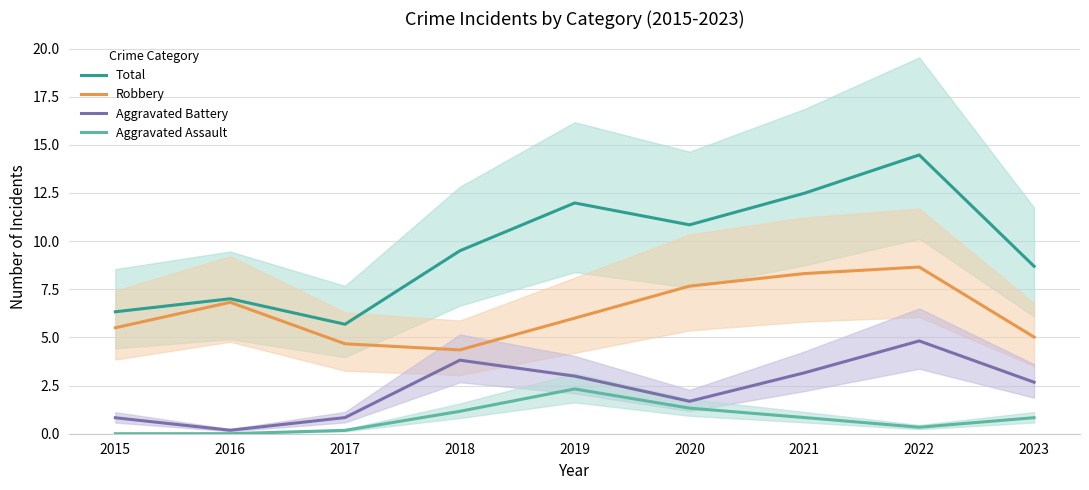

At which category is the sum across all series the highest?

2022